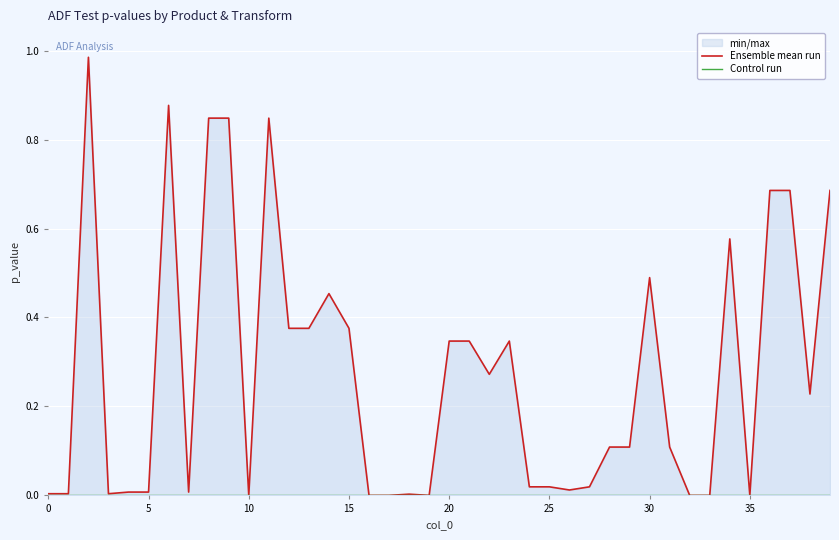

Which label corresponds to the smallest value in the chart?

10